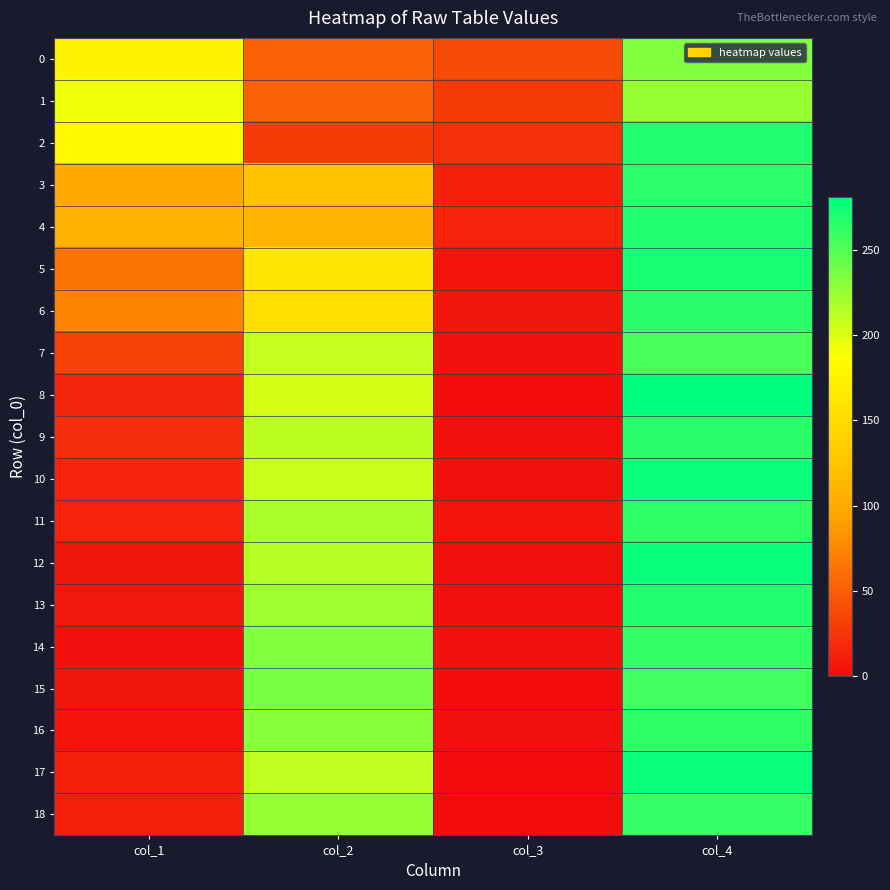

What is the maximum value shown in the chart?

281